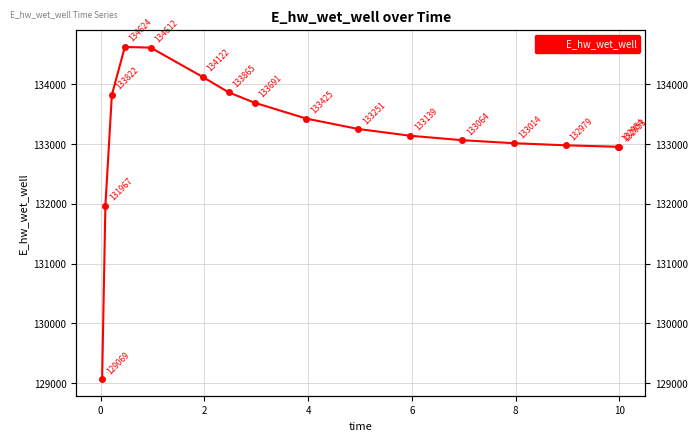

How many lines are shown in the chart?

1